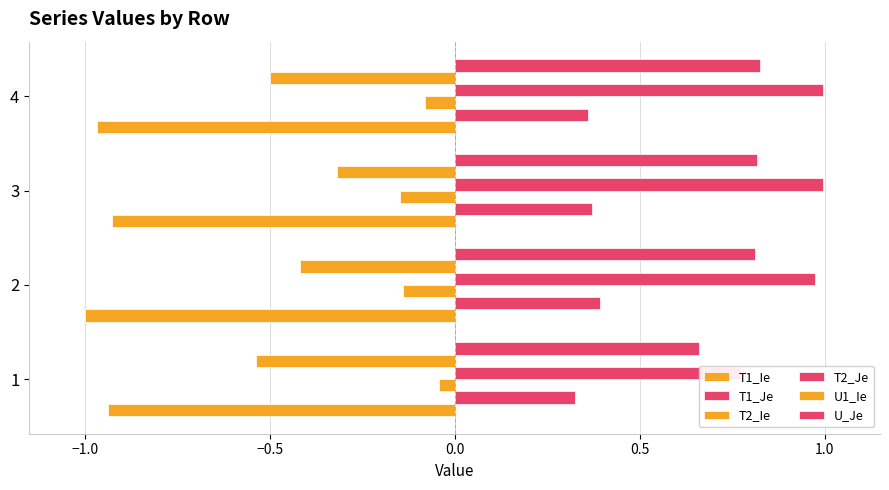

Reading left to right, extract all data points from this chart.

T1_Ie: -0.9	-1.0	-0.9	-1.0
T1_Je: 0.3	0.4	0.4	0.4
T2_Ie: -0.0	-0.1	-0.1	-0.1
T2_Je: 0.8	1.0	1.0	1.0
U1_Ie: -0.5	-0.4	-0.3	-0.5
U_Je: 0.7	0.8	0.8	0.8